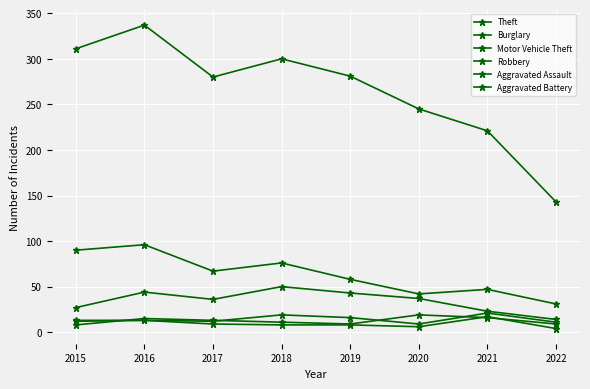

Is it true that Burglary equals 31 at 2015?

False